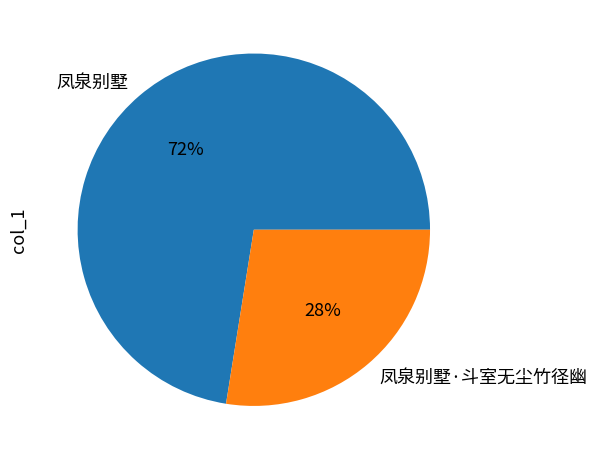

To the nearest percent, what is the combined percentage of 凤泉别墅 and 凤泉别墅·斗室无尘竹径幽?

100%